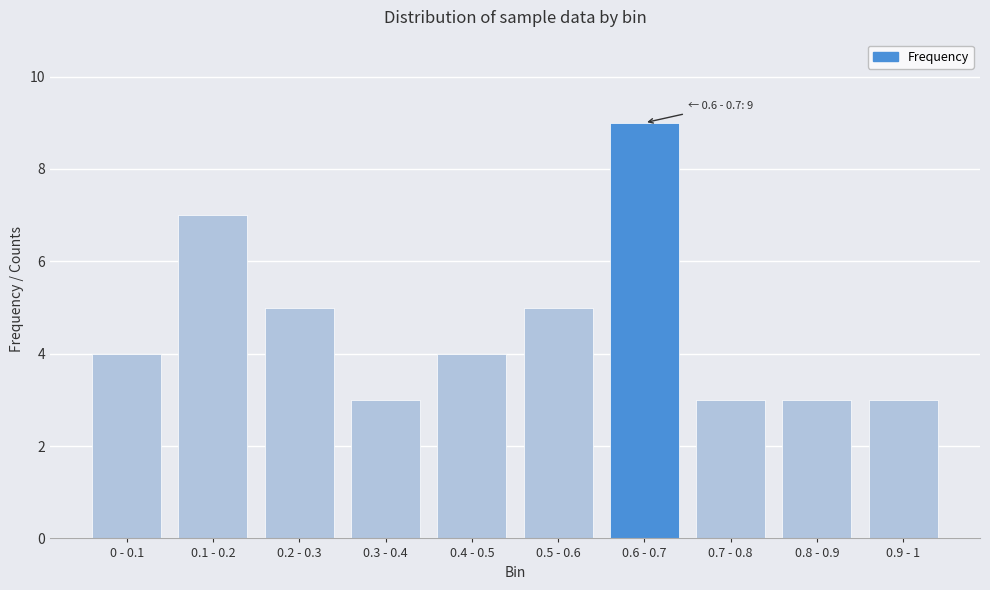

Reading left to right, transcribe all the data shown in this chart.

4	7	5	3	4	5	9	3	3	3